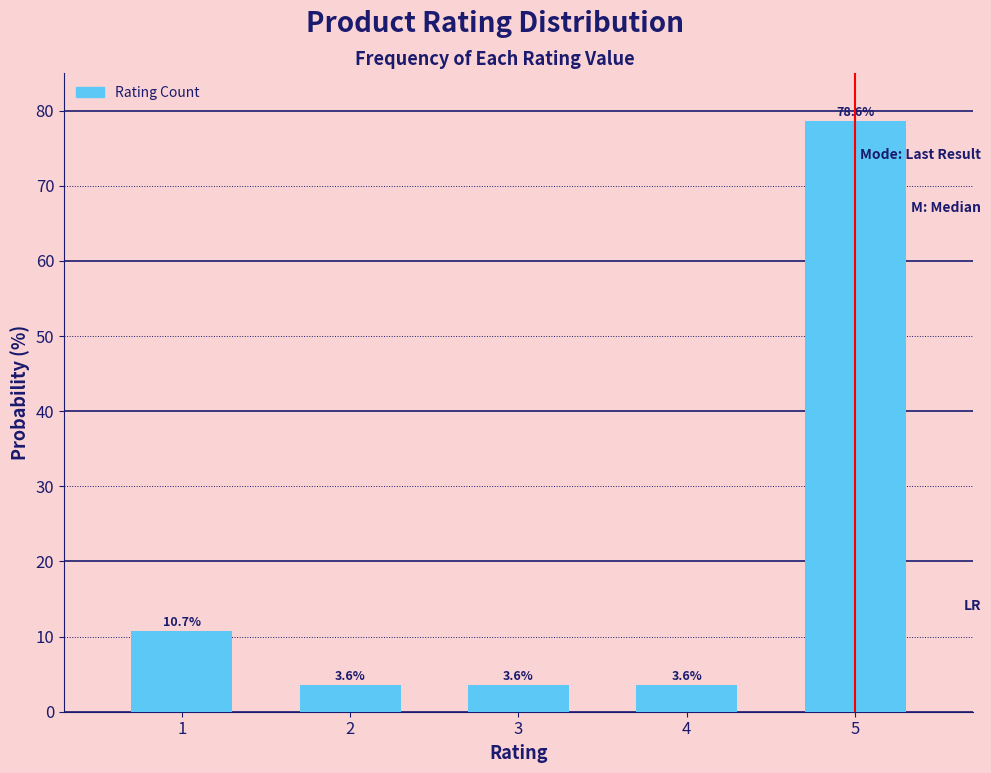

Reading right to left, transcribe all the data shown in this chart.

78.6	3.6	3.6	3.6	10.7